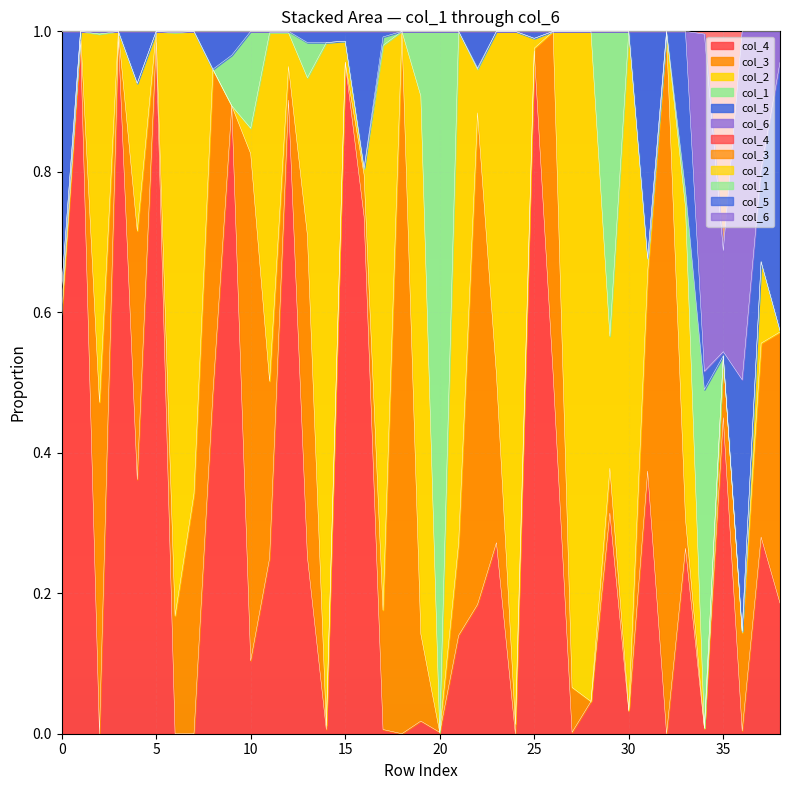

At 5, list the series in order from largest to smallest.

col_4, col_3, col_2, col_1, col_5, col_6